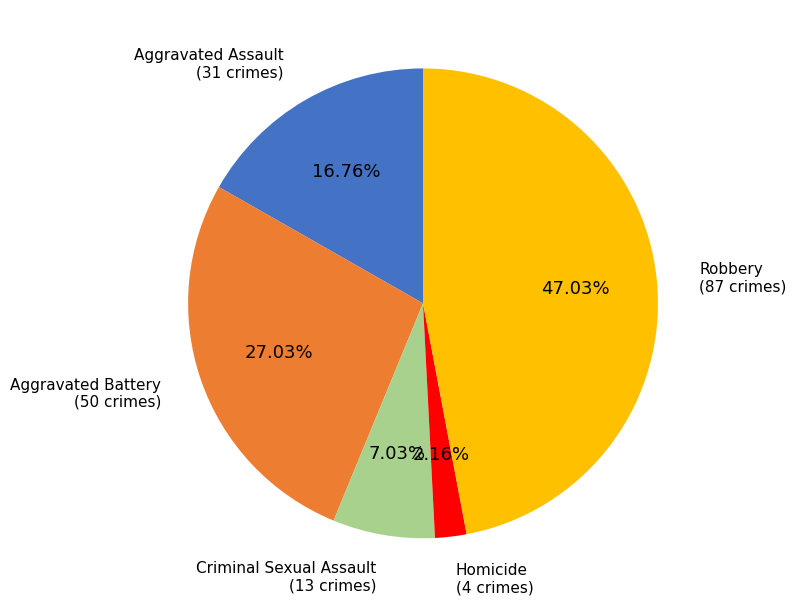

Is there any slice that represents more than half of the pie?

No